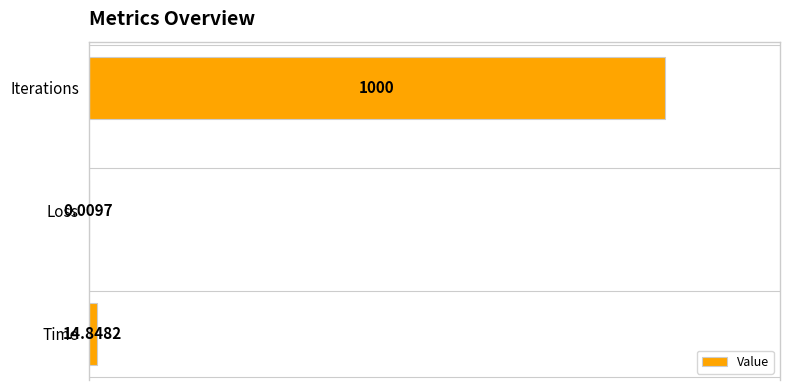

Does the chart contain stacked bars?

No